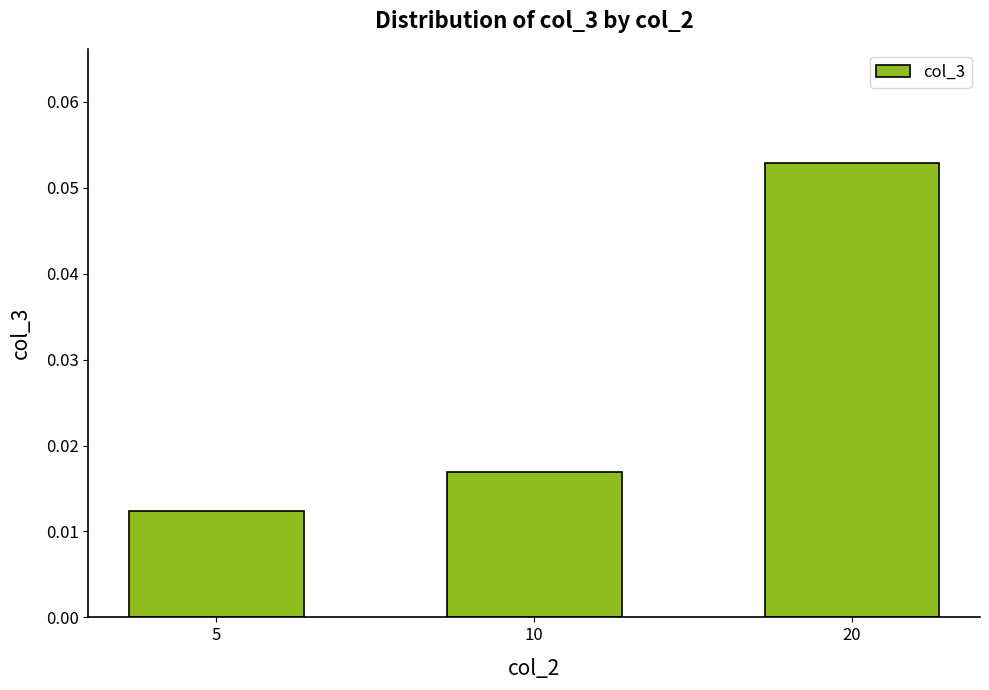

The value at 20 is 0.0. True or false?

False